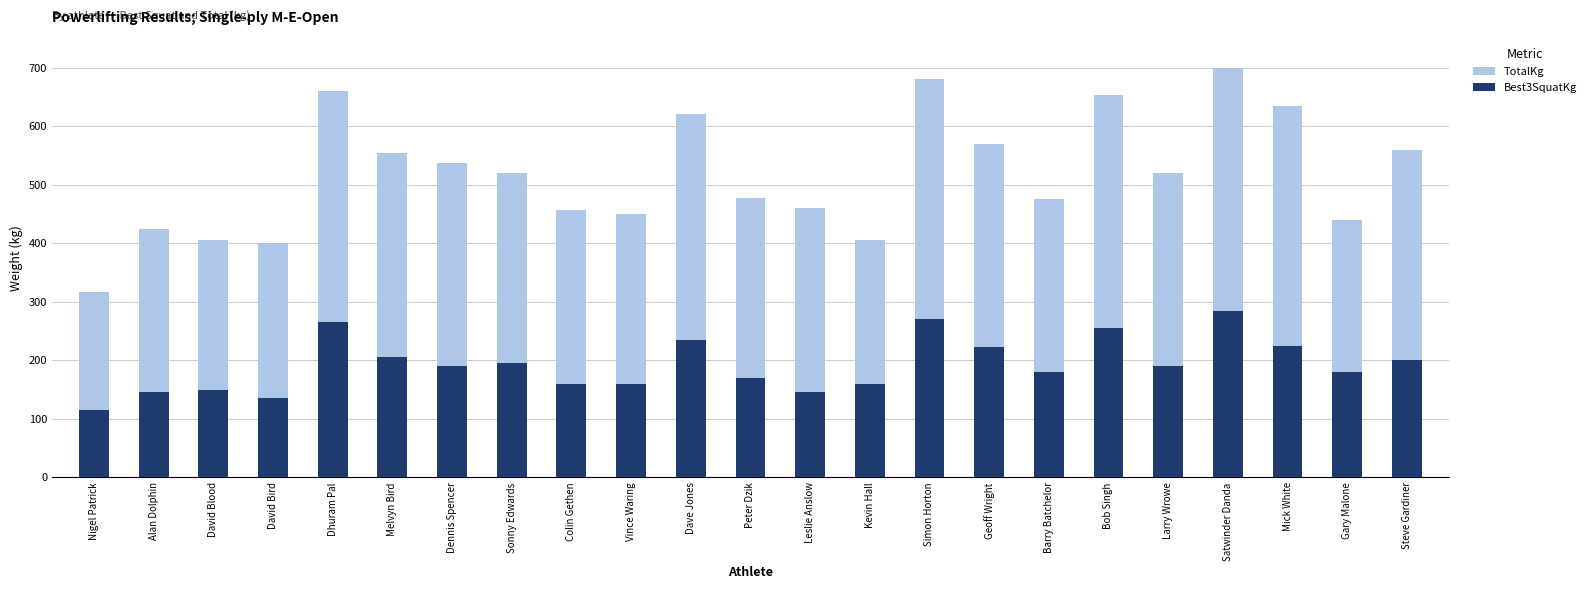

The Best3SquatKg series shows 94.1 at Geoff Wright. True or false?

False